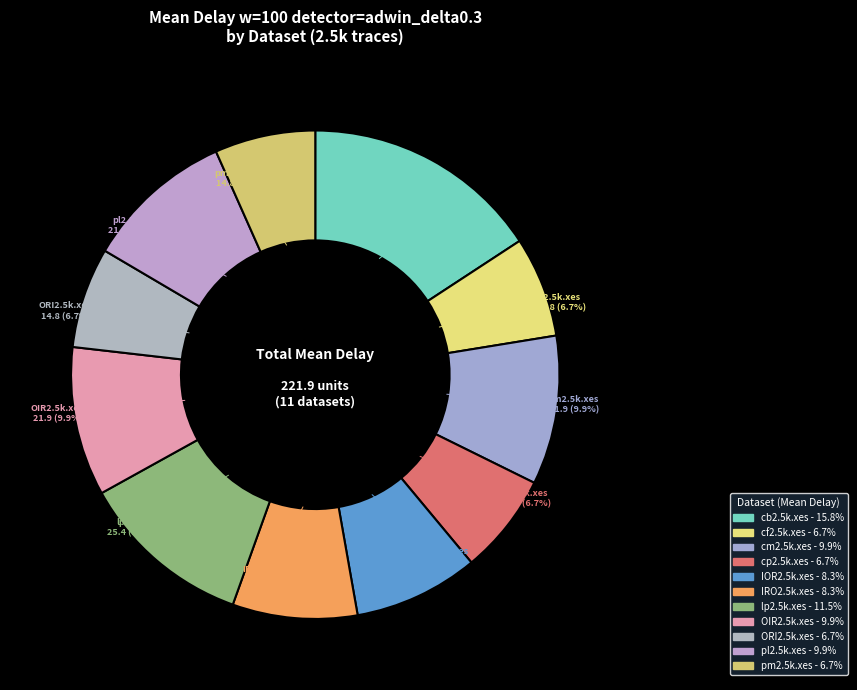

Does any single category account for the majority?

No